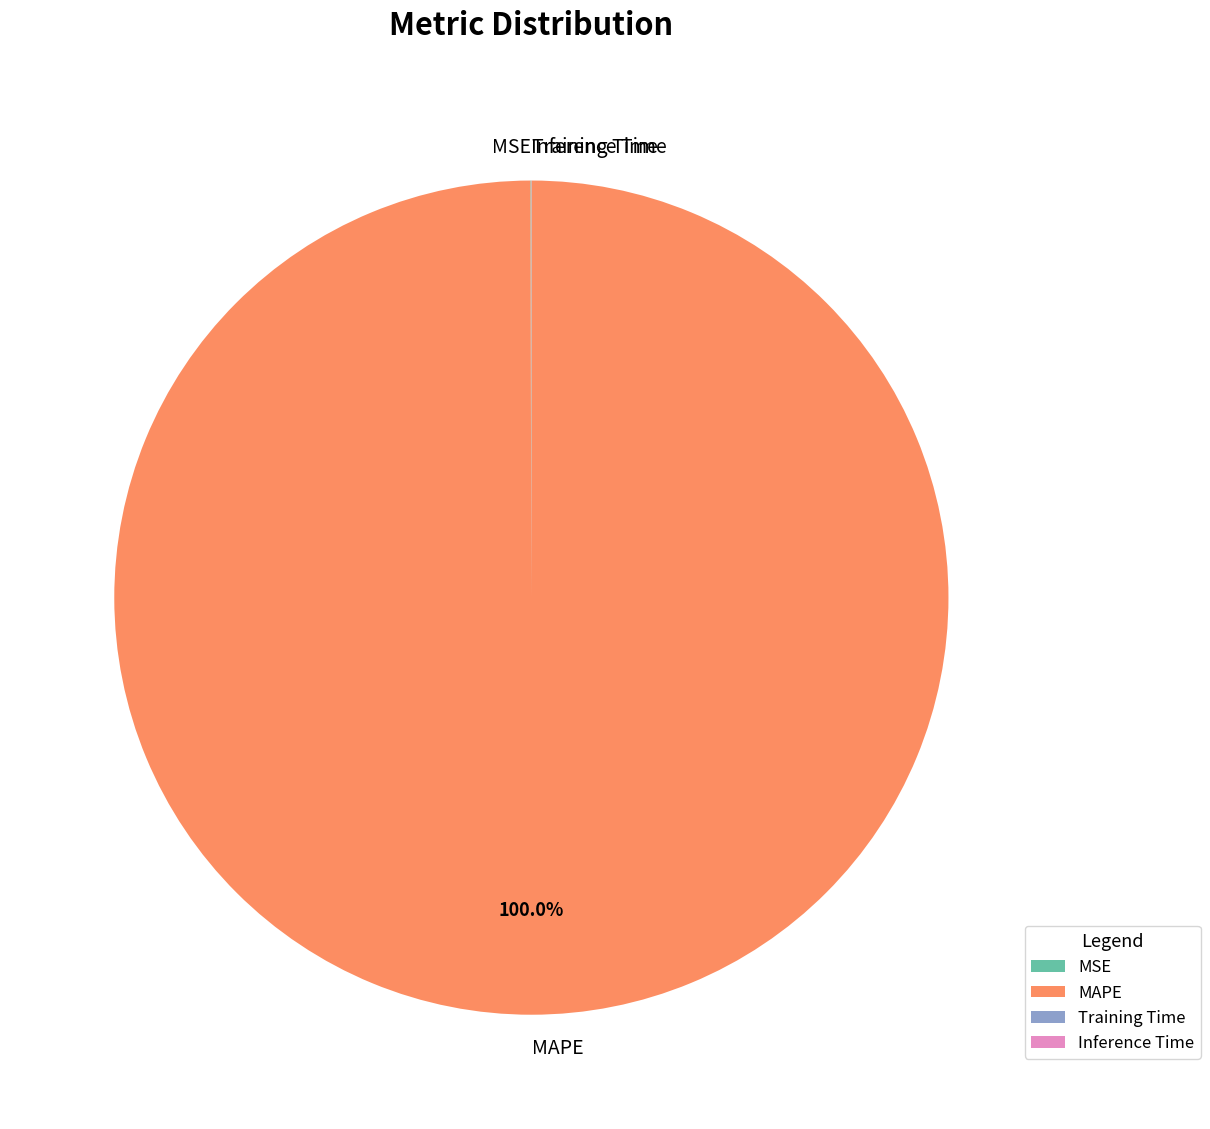

Which slice is the largest?

MAPE